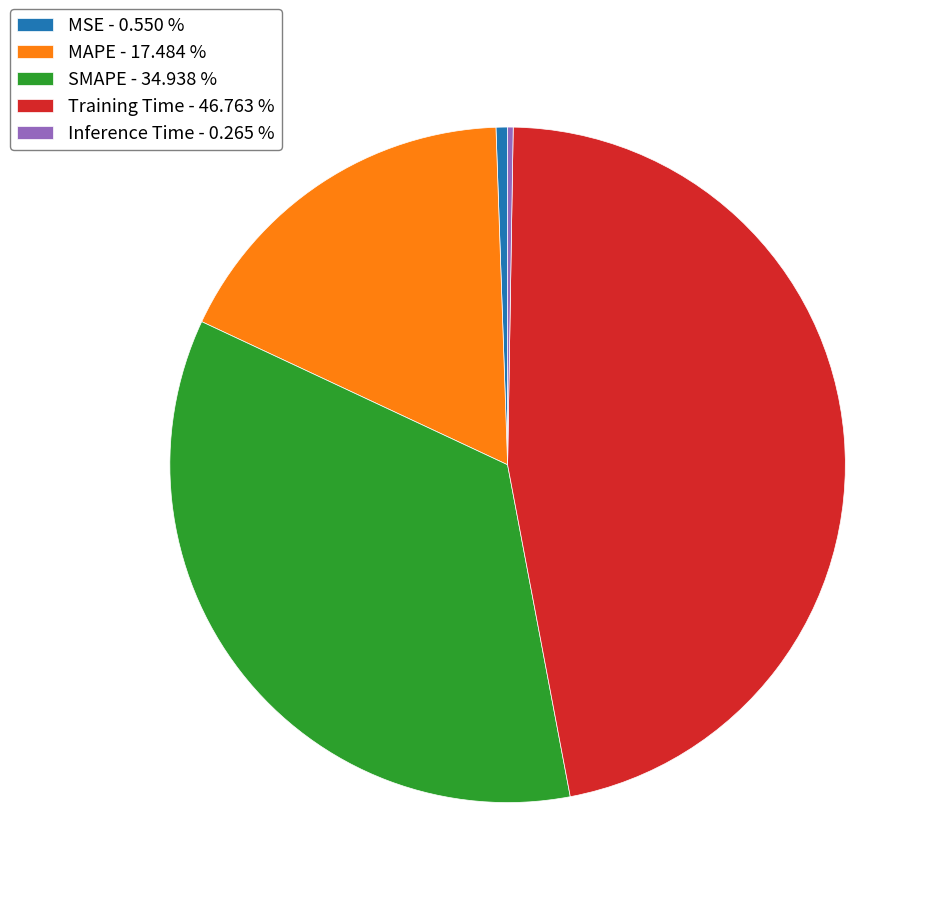

Which has a higher value, Training Time - 46.763 % or MSE - 0.550 %?

Training Time - 46.763 %